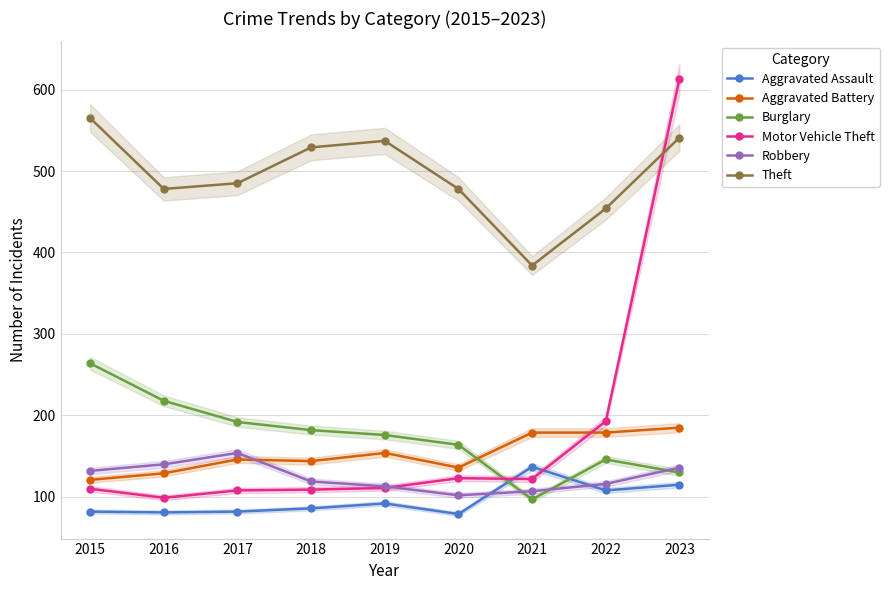

Which label corresponds to the smallest value in the chart?

2020